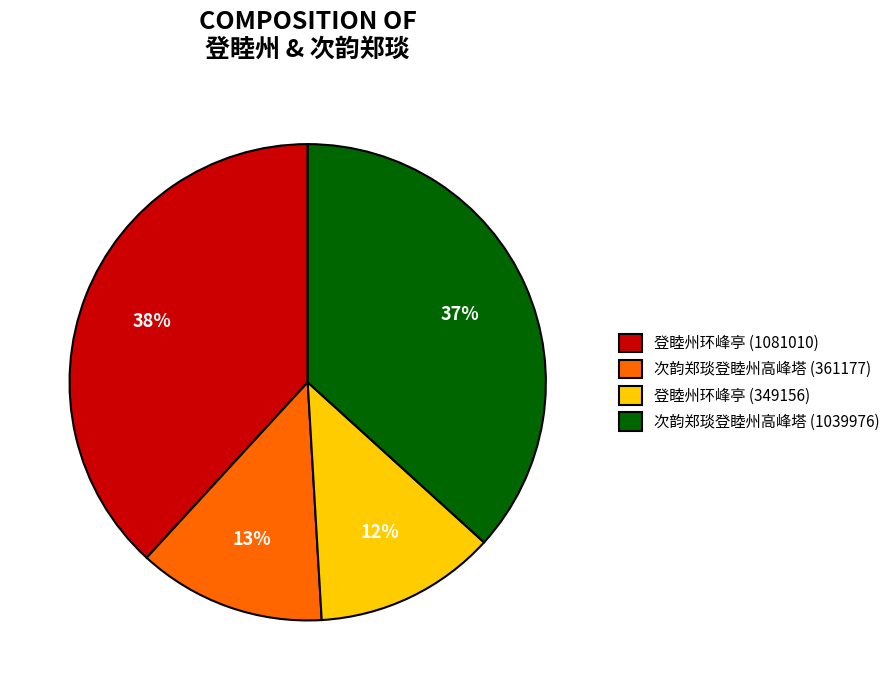

To the nearest percent, what is the difference between the largest and smallest slice percentages?

26%